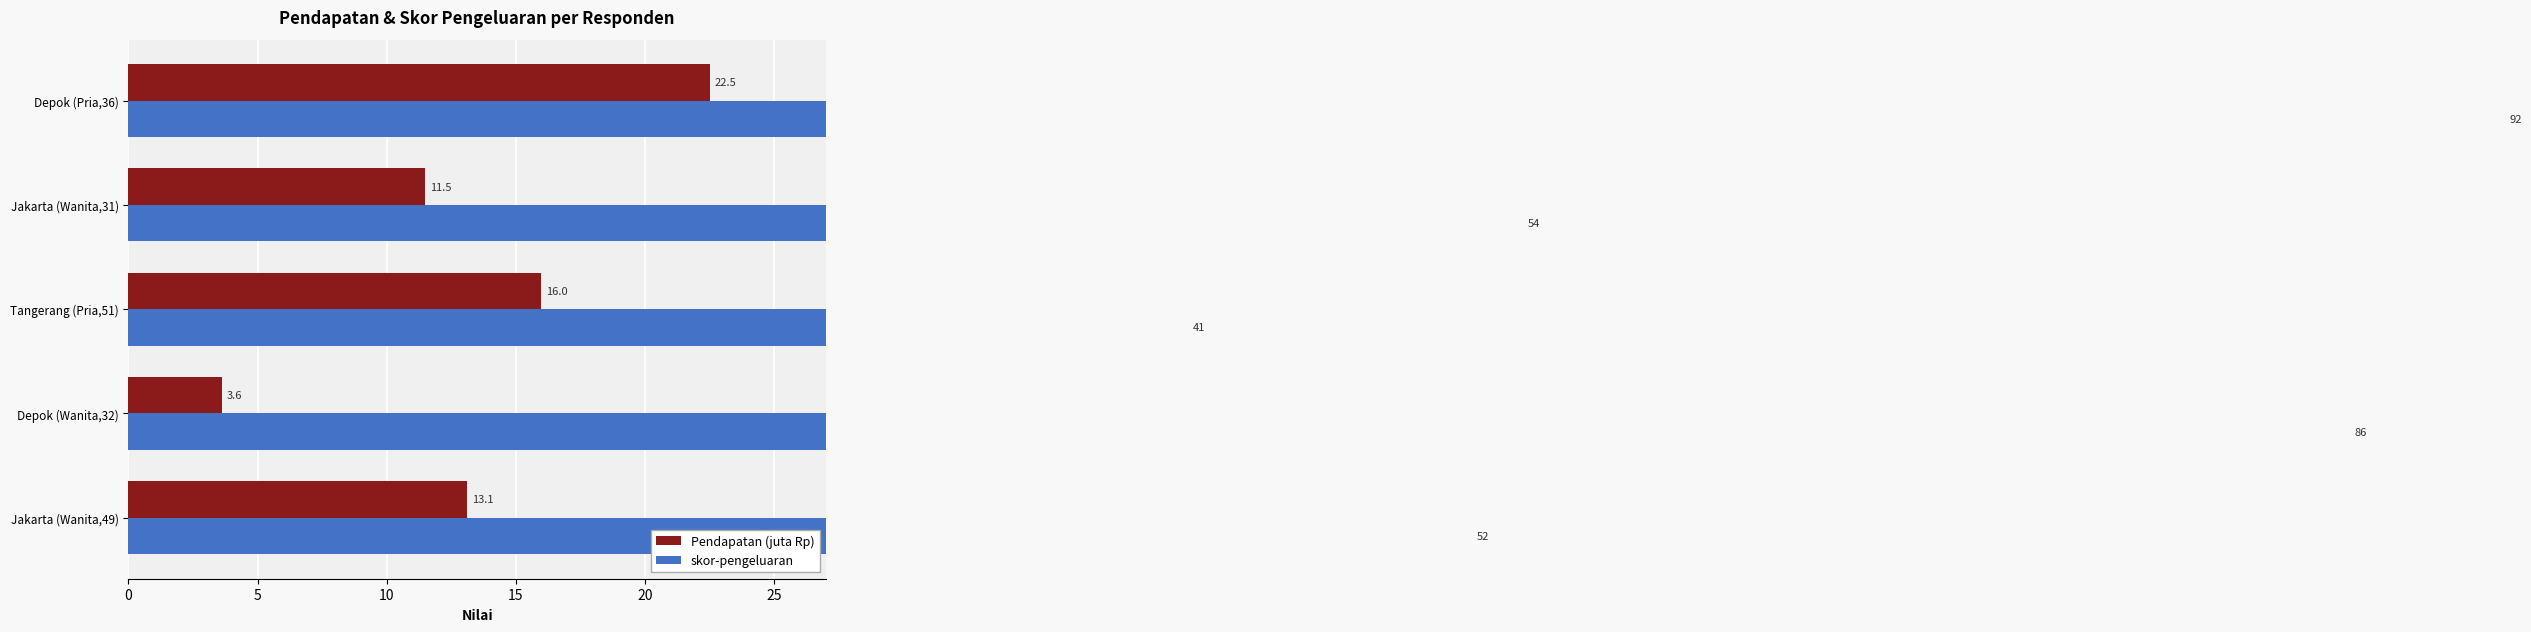

Rank the series by their maximum value, from lowest to highest.

Pendapatan (juta Rp), skor-pengeluaran